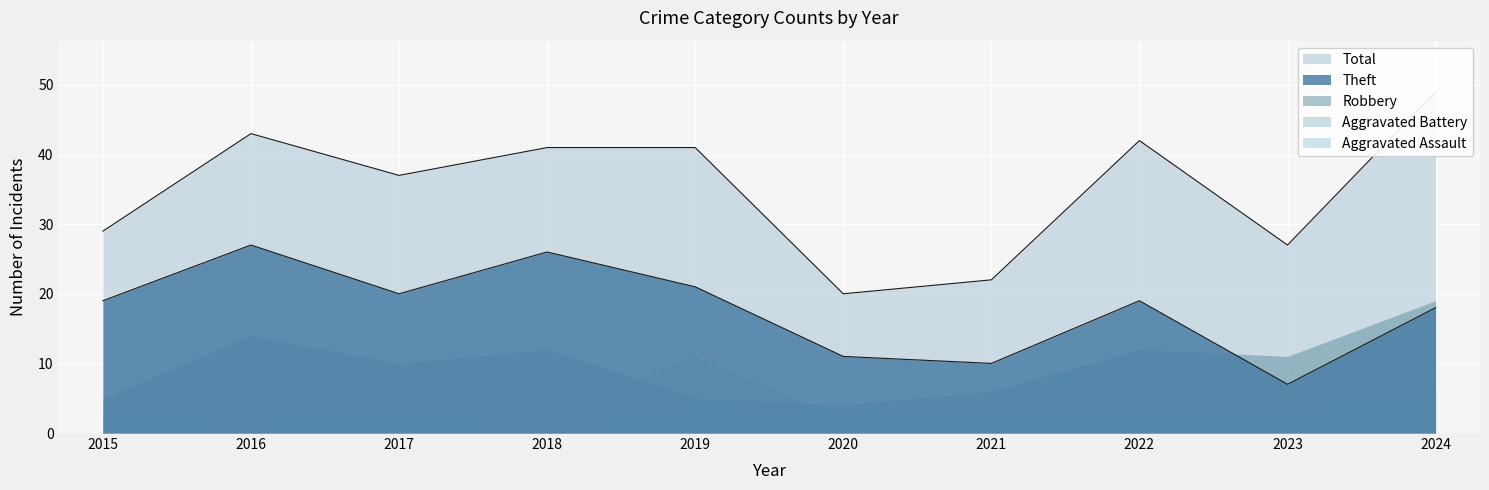

Where is the first local maximum for Theft?

2016